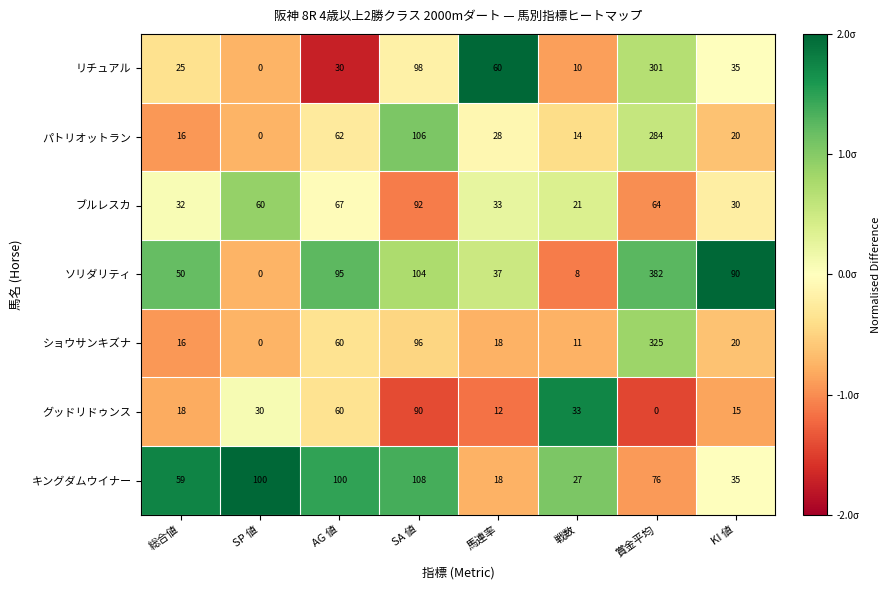

What is the maximum value shown in the chart?

382